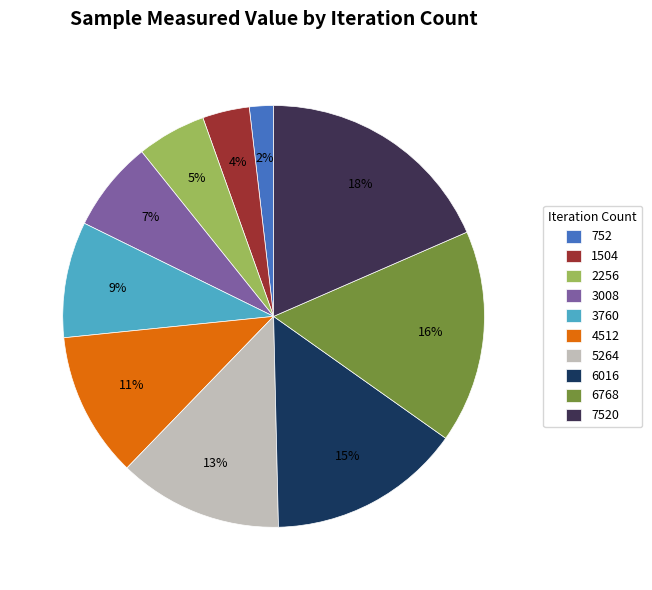

Is there a majority slice in this chart?

No